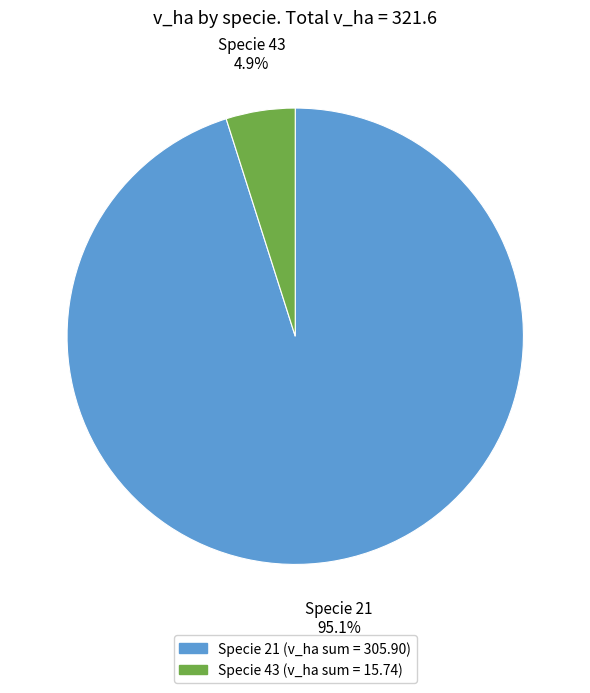

Count the number of slices in the pie.

2